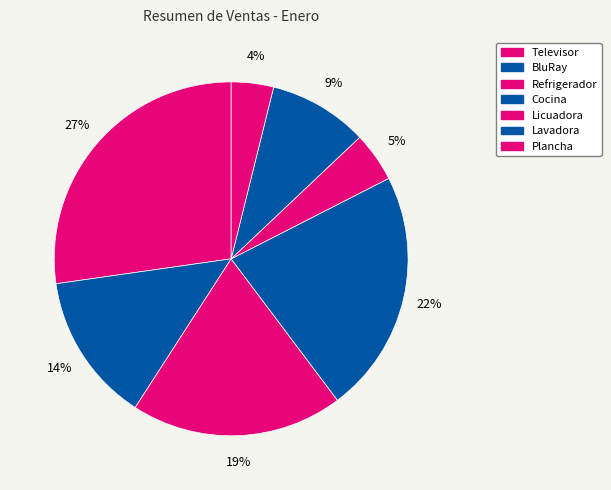

Does BluRay account for over 50% of the chart?

No